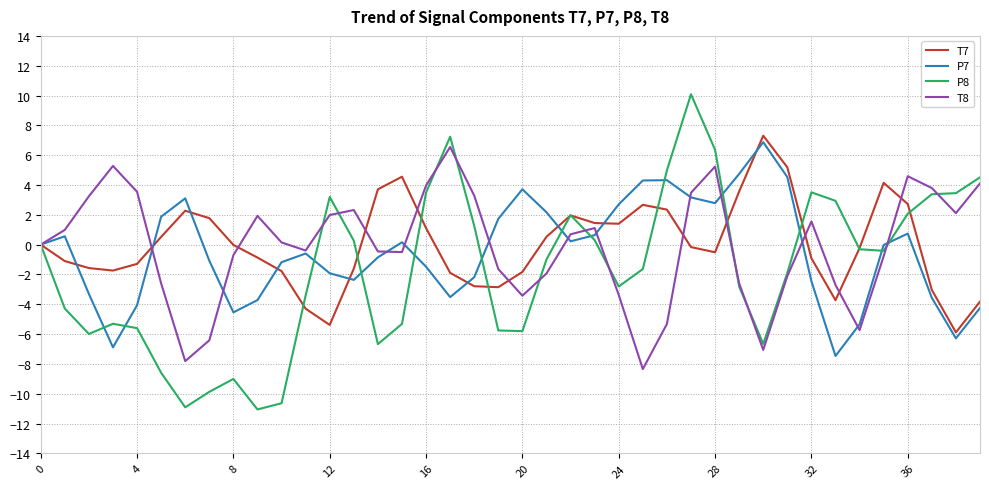

Which series has the widest spread of values?

P8